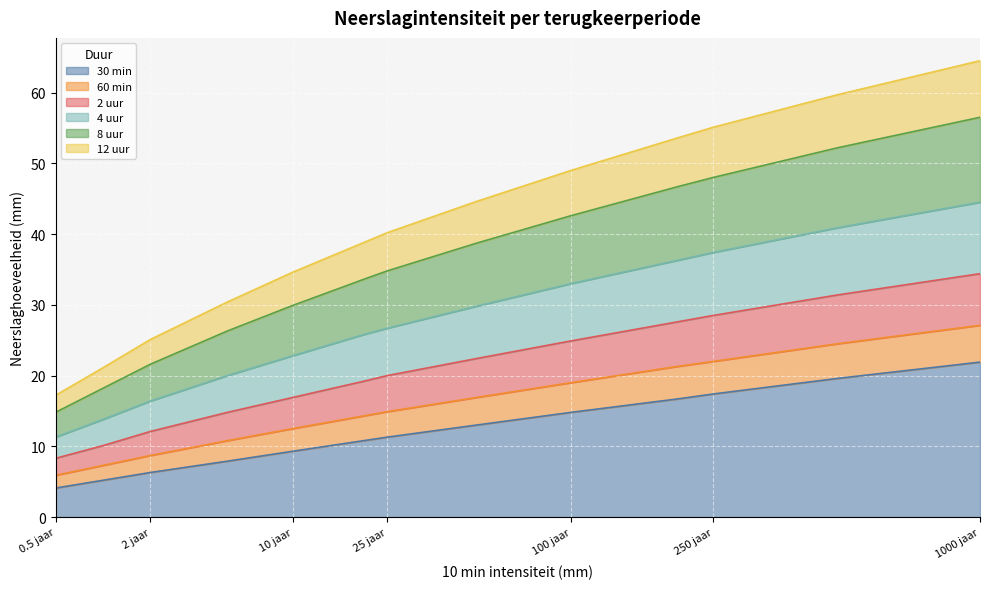

True or false: 8 uur and 12 uur intersect in this chart.

False